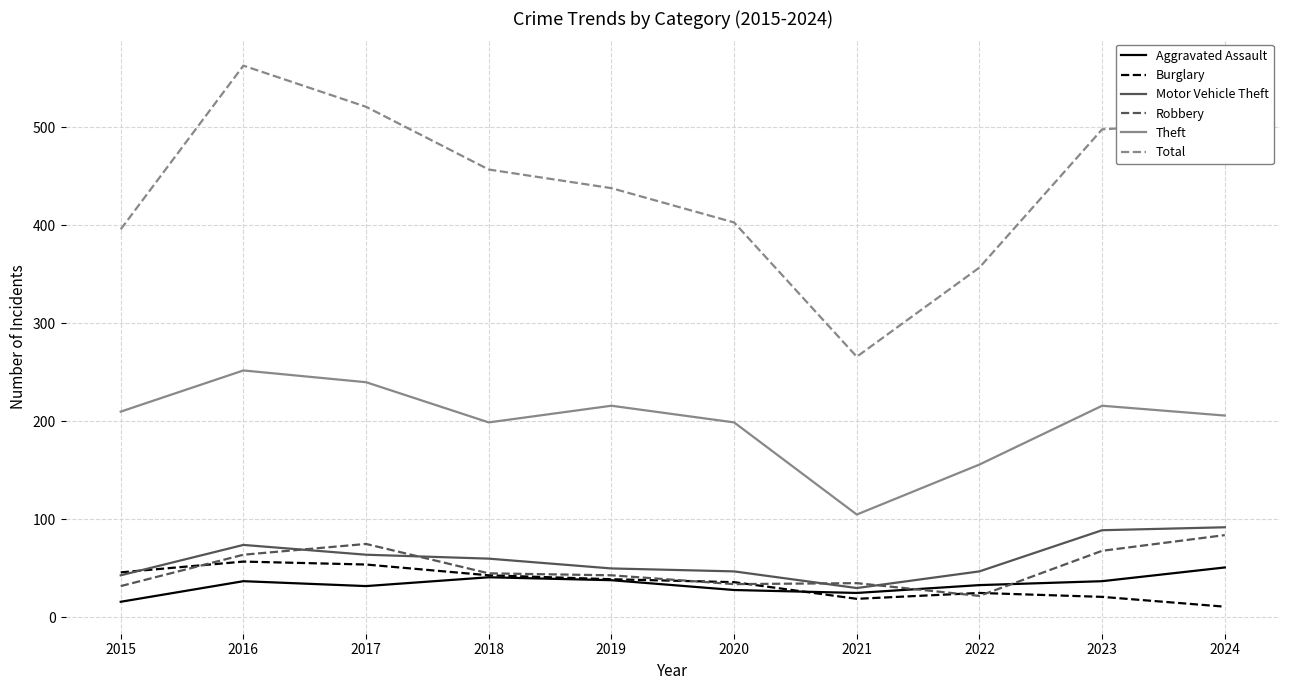

What is the difference between the highest and lowest values at 2015?

380